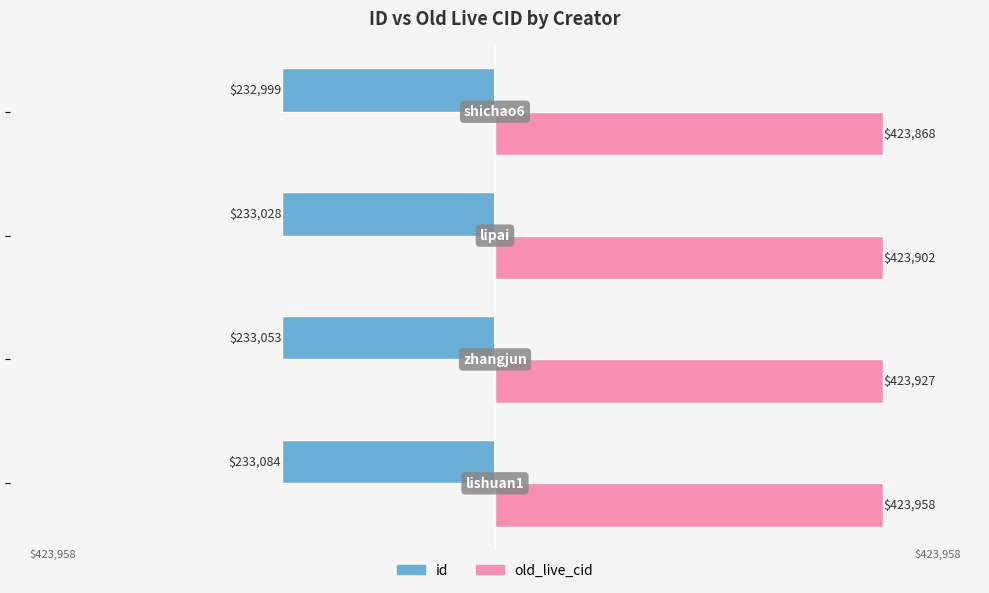

Rank the series by their maximum value, from lowest to highest.

id, old_live_cid